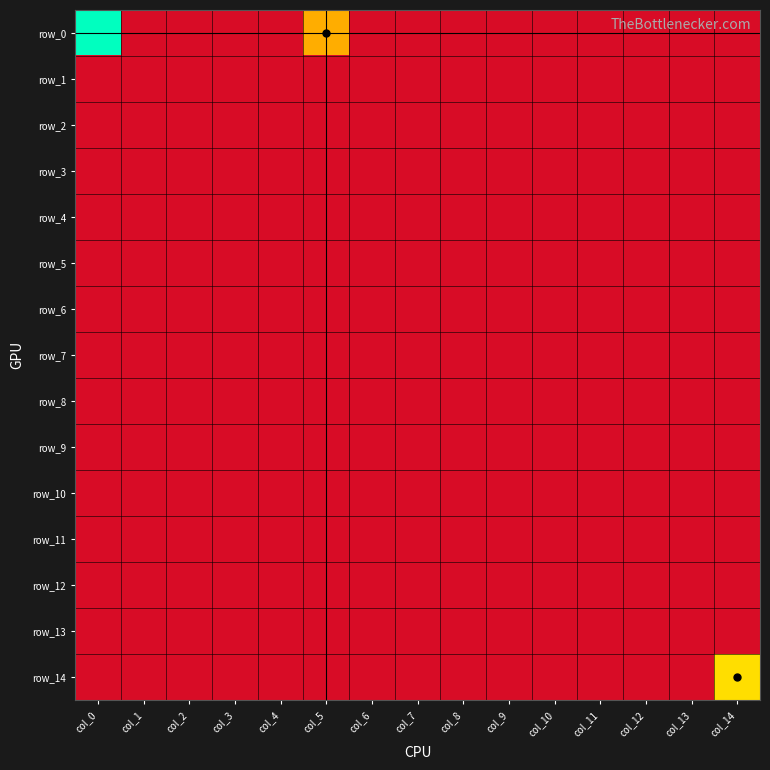

Between col_10 and col_14, which series saw the biggest shift?

row_14